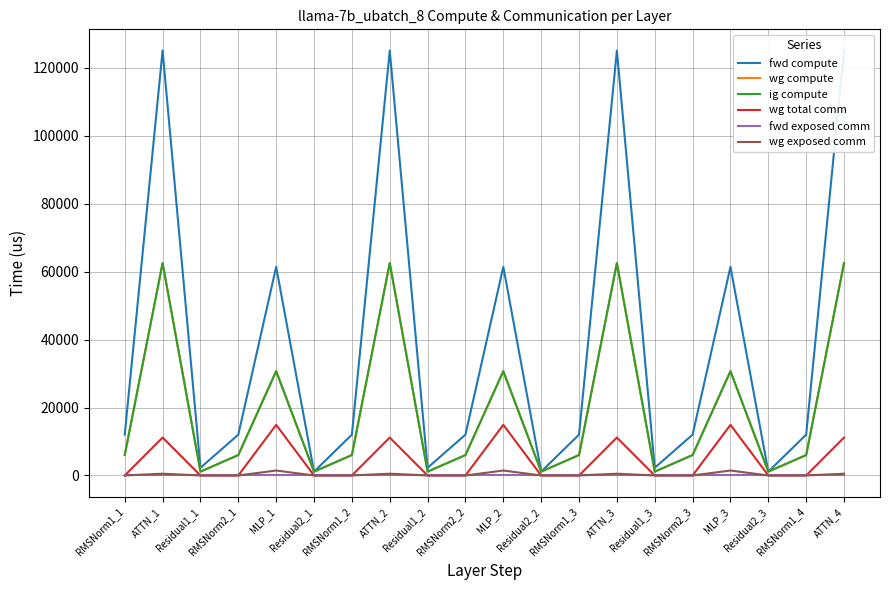

What is the label of the 12th point from the right?

Residual1_2